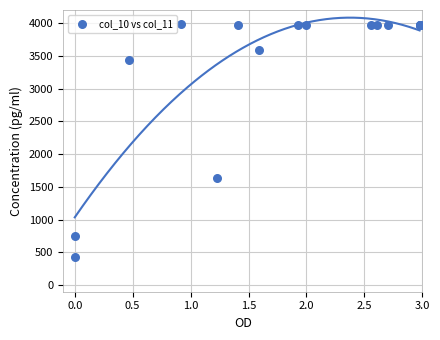

What Y value in the scatter plot is closest to 2203?

1631.4